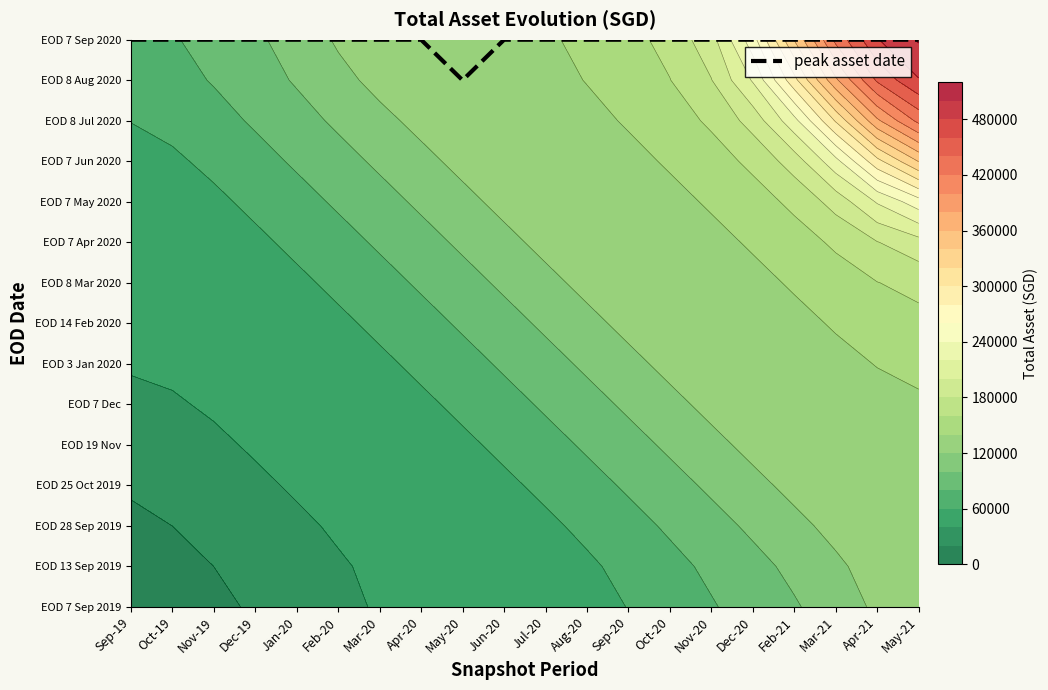

The value at May-20 is 22. True or false?

False